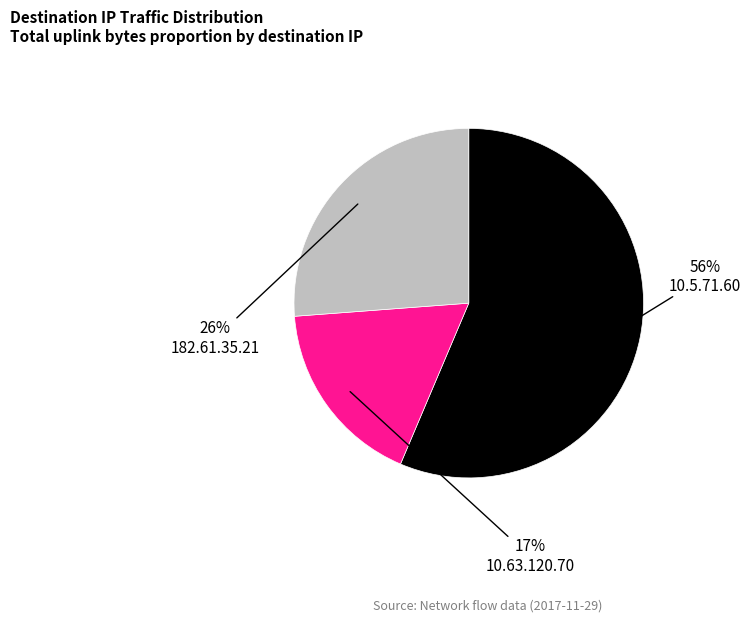

How many slices are in this pie chart?

3